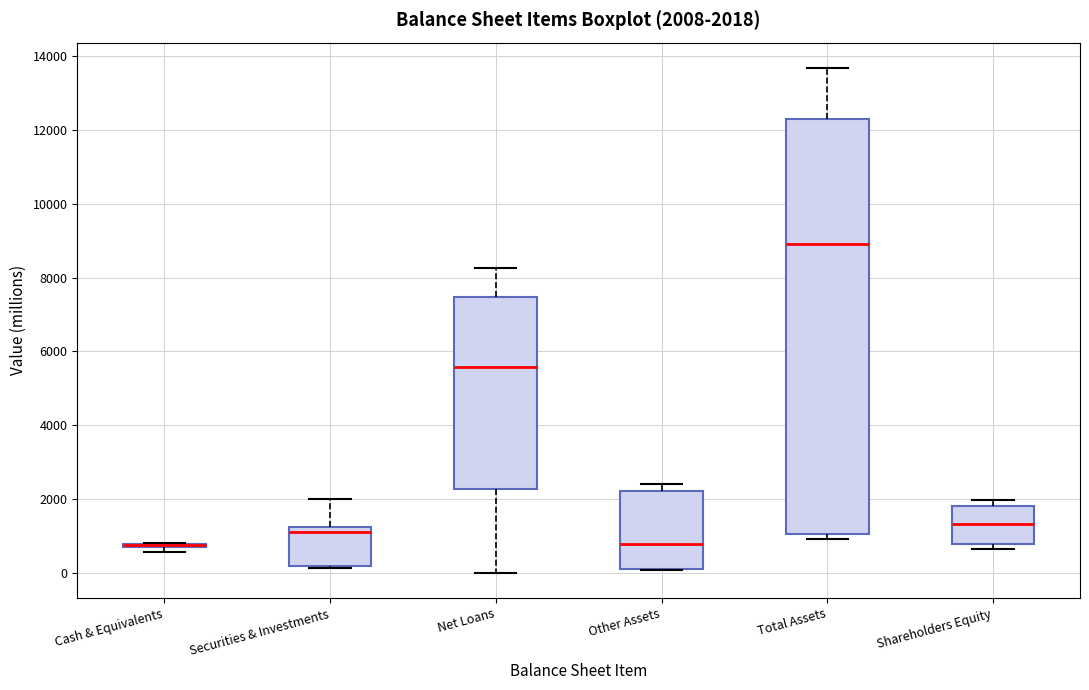

Comparing the boxes themselves (not the whiskers), which one is the tallest?

Total Assets